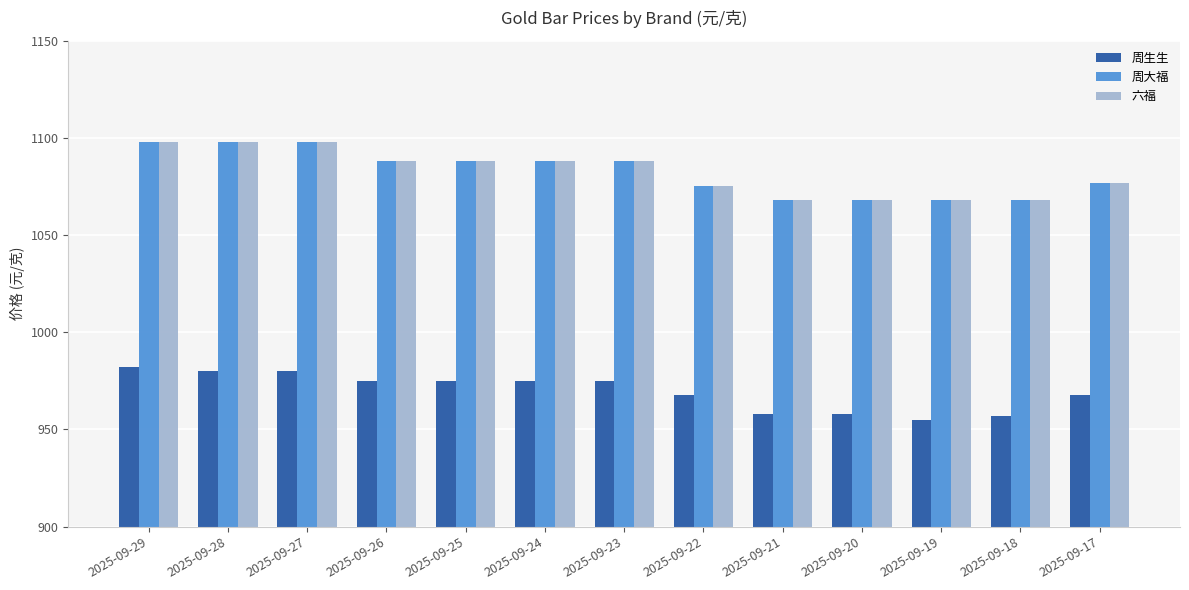

At which label does 六福 first exceed 1088?

2025-09-29